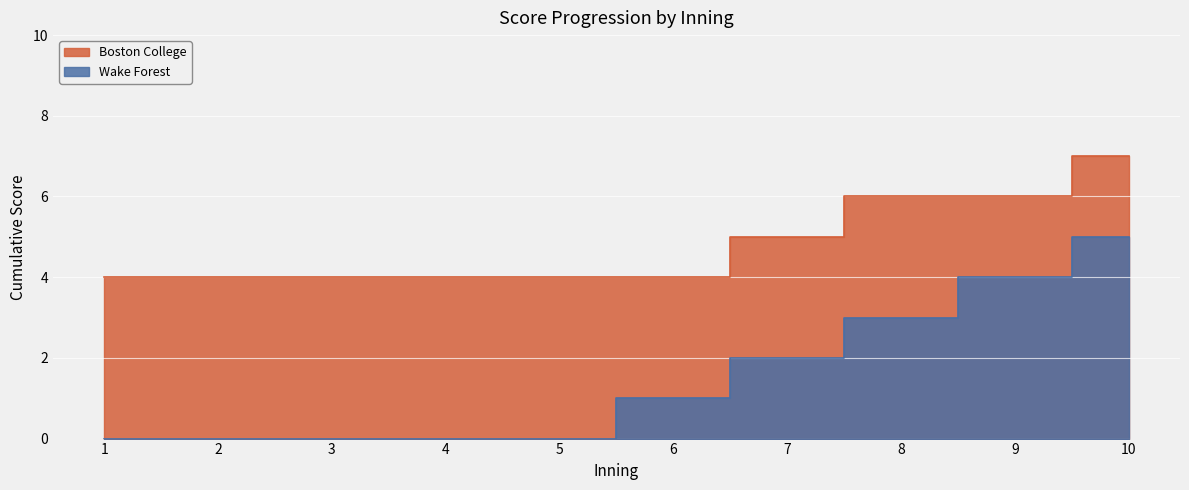

Rank the series at 2 from highest to lowest value.

Boston College, Wake Forest